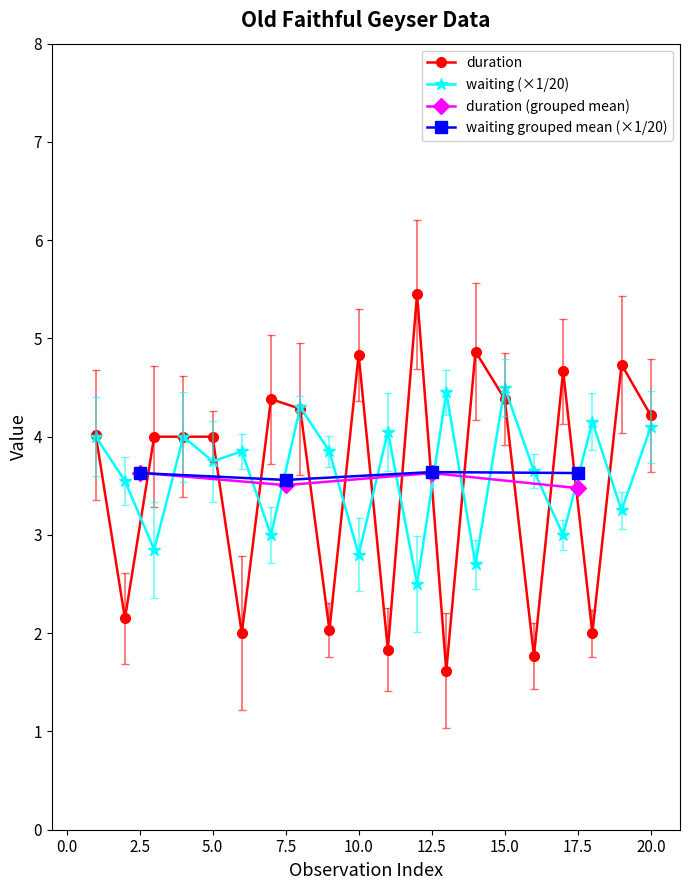

How many interior local peaks does the waiting series have?

7